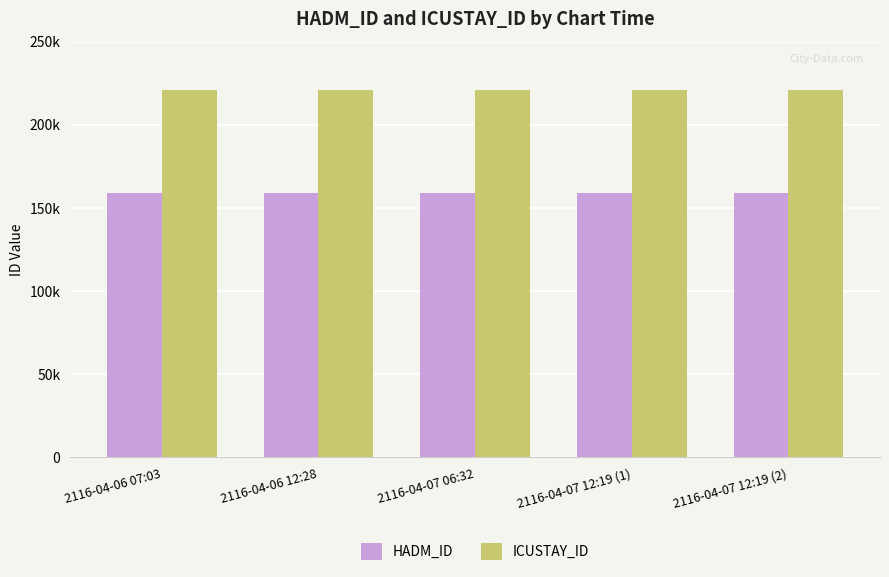

What are all the series names shown in the legend?

HADM_ID, ICUSTAY_ID